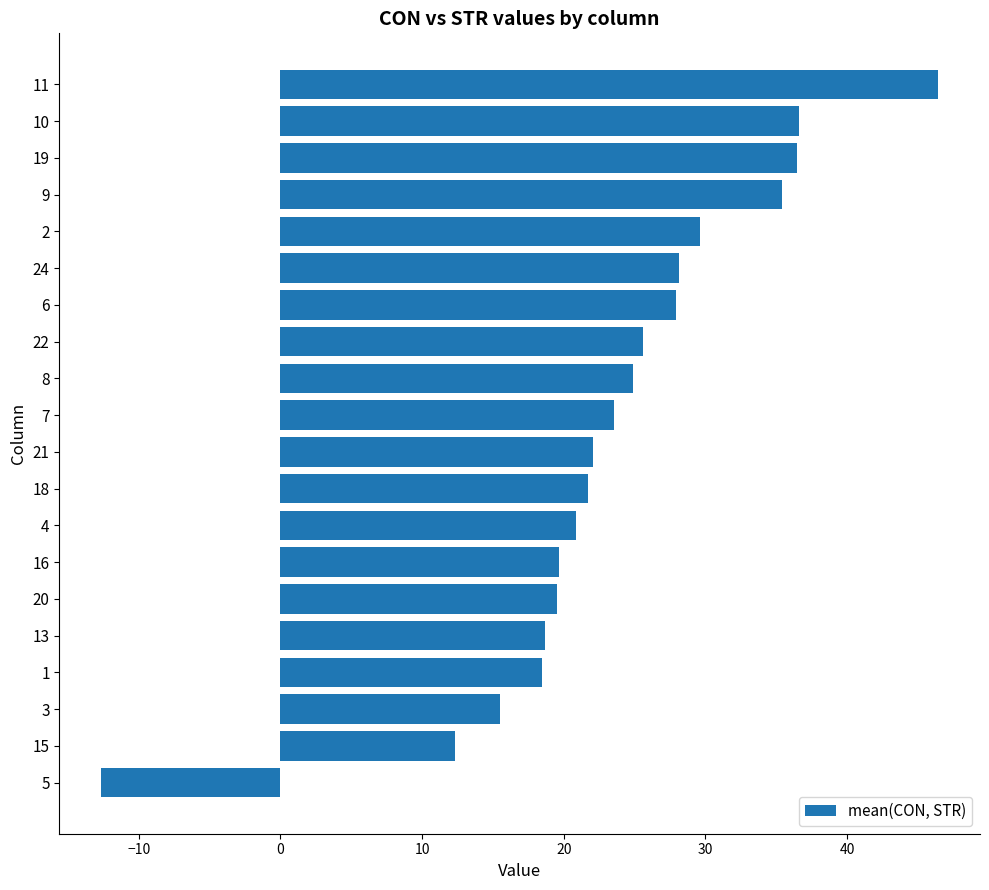

True or false: the data shows 24.9 at 8.

True